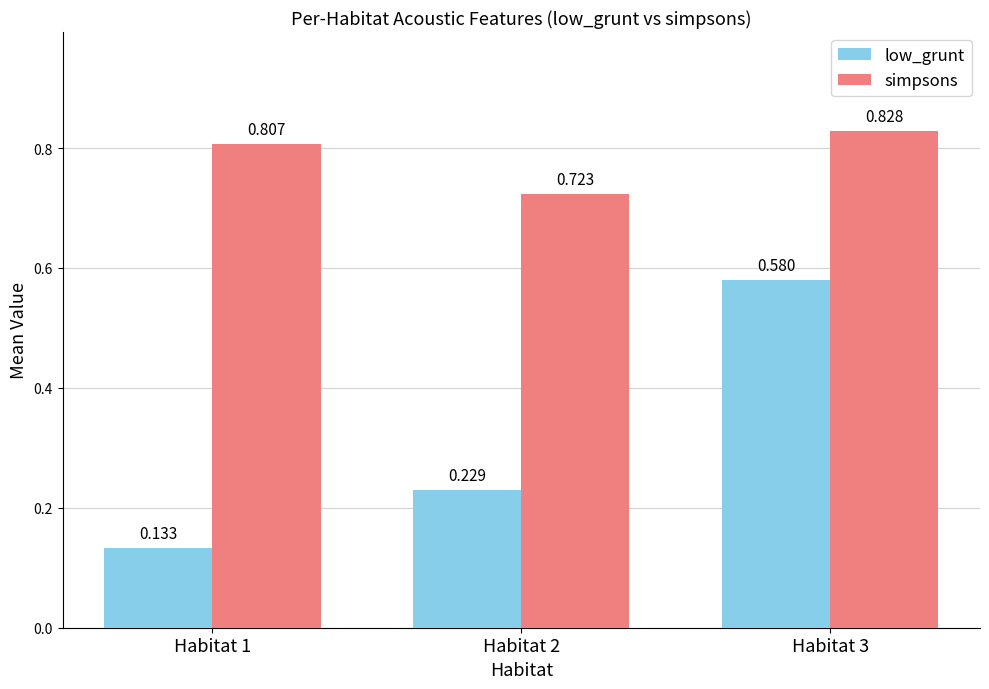

Which series has the widest spread of values?

low_grunt